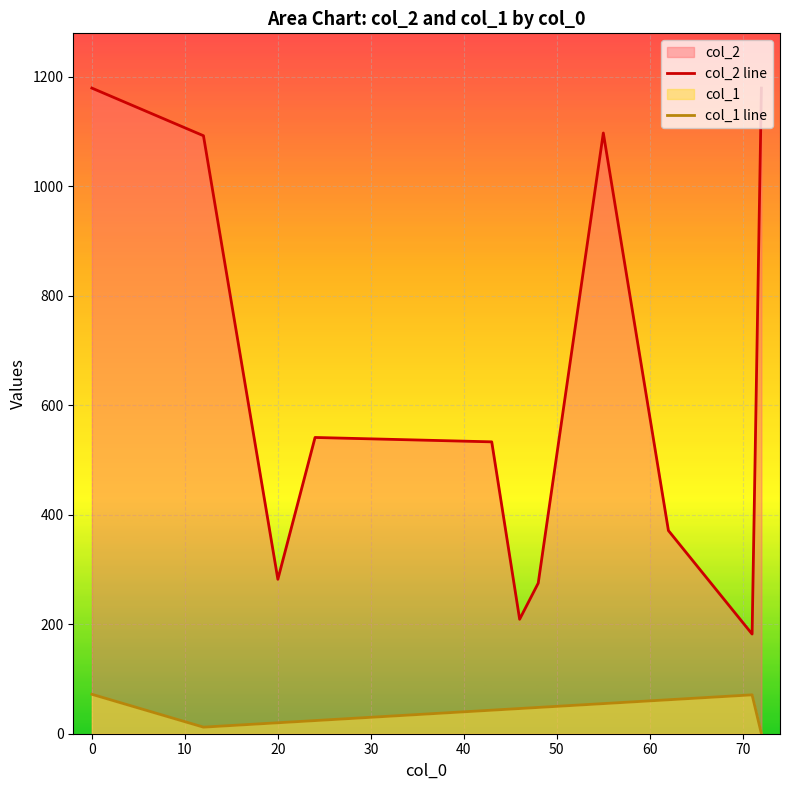

What is the spread (max minus min) of values at 50?

227